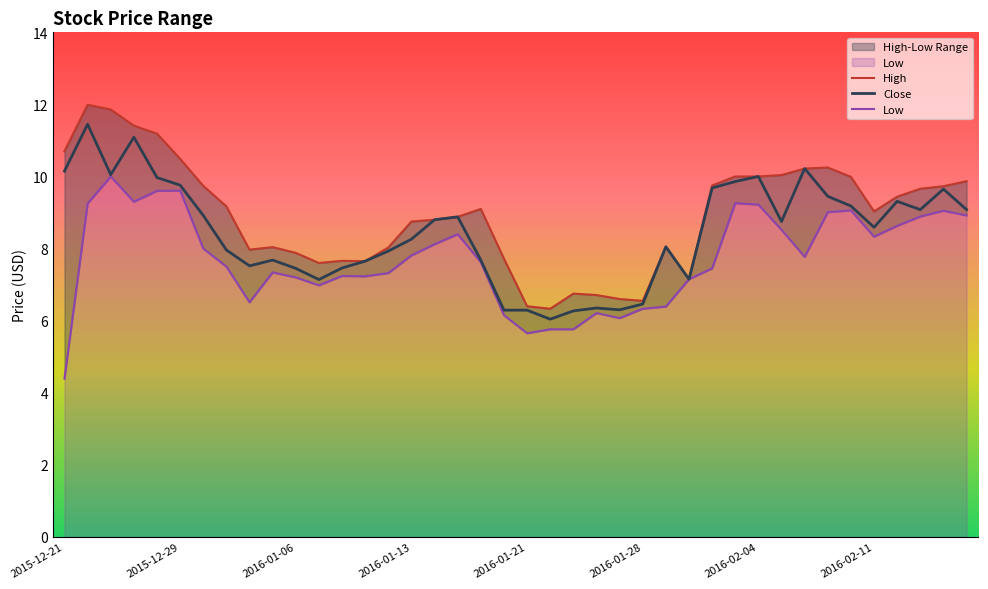

How many lines are shown in the chart?

3